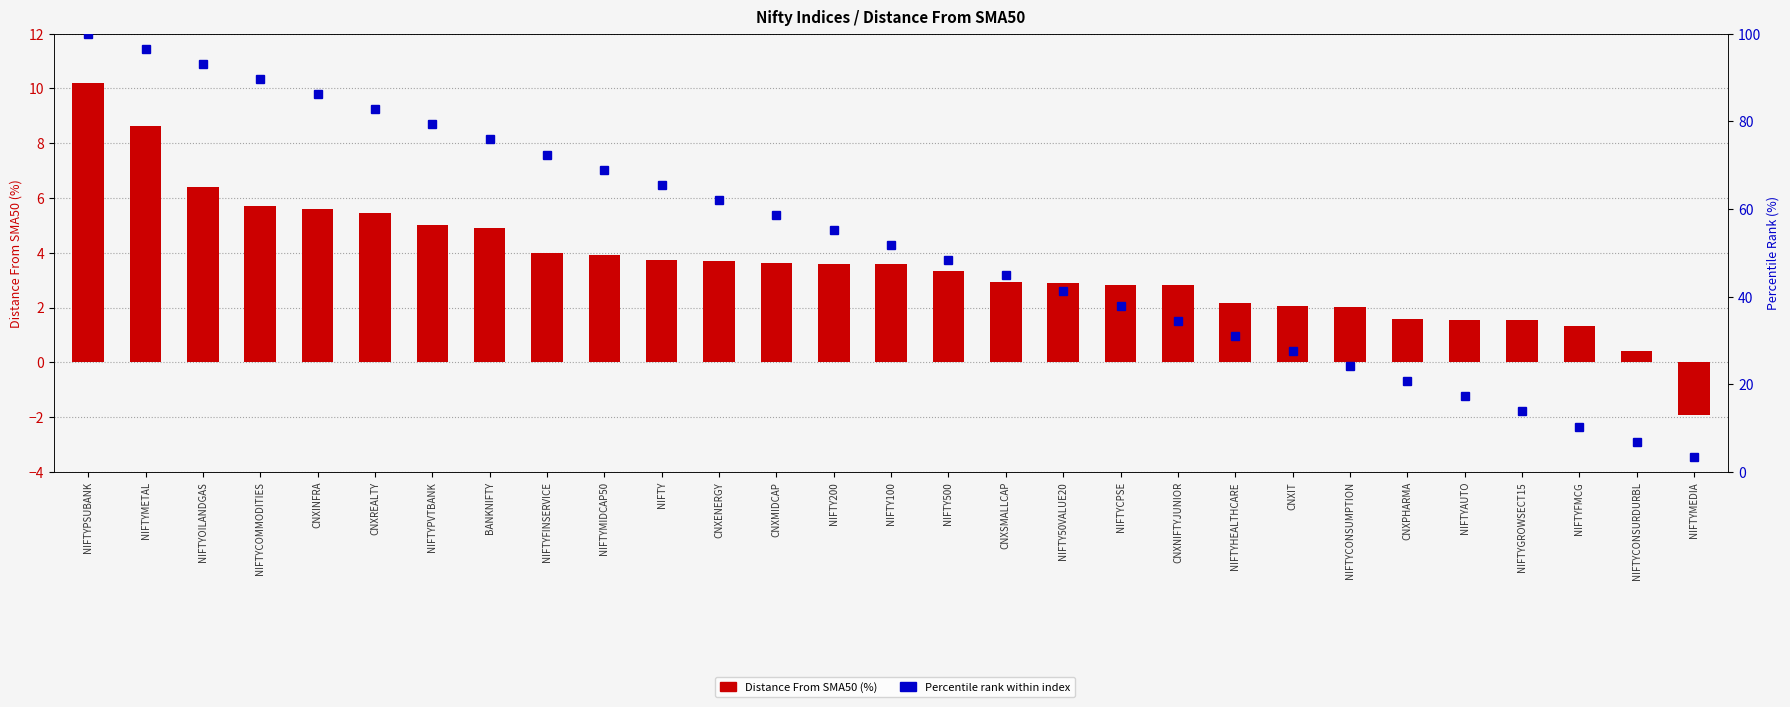

What is the value of the Distance From SMA50 bar at the 9th from the left?

4.0